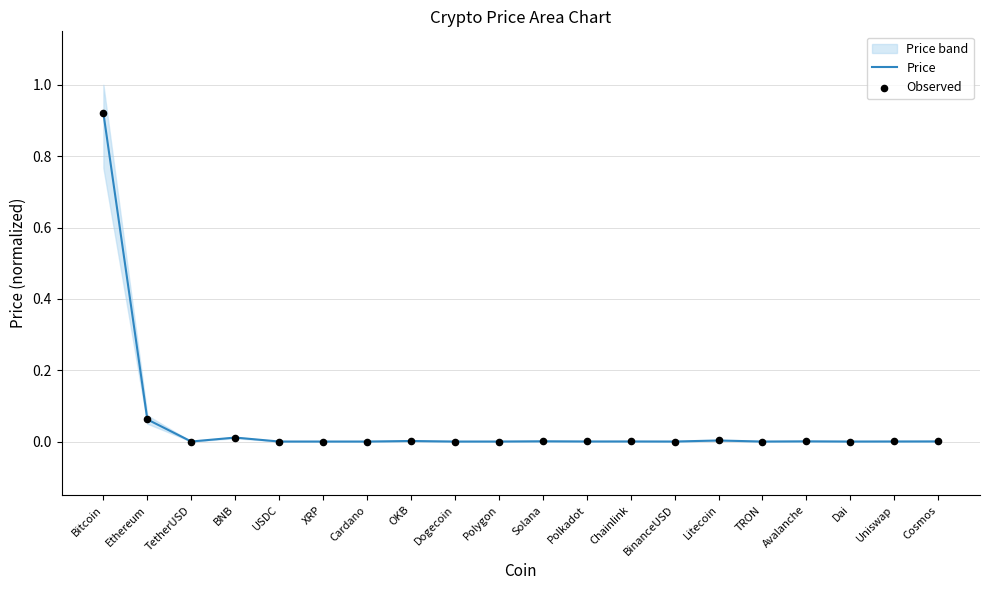

Which series has the largest total across all categories?

Price